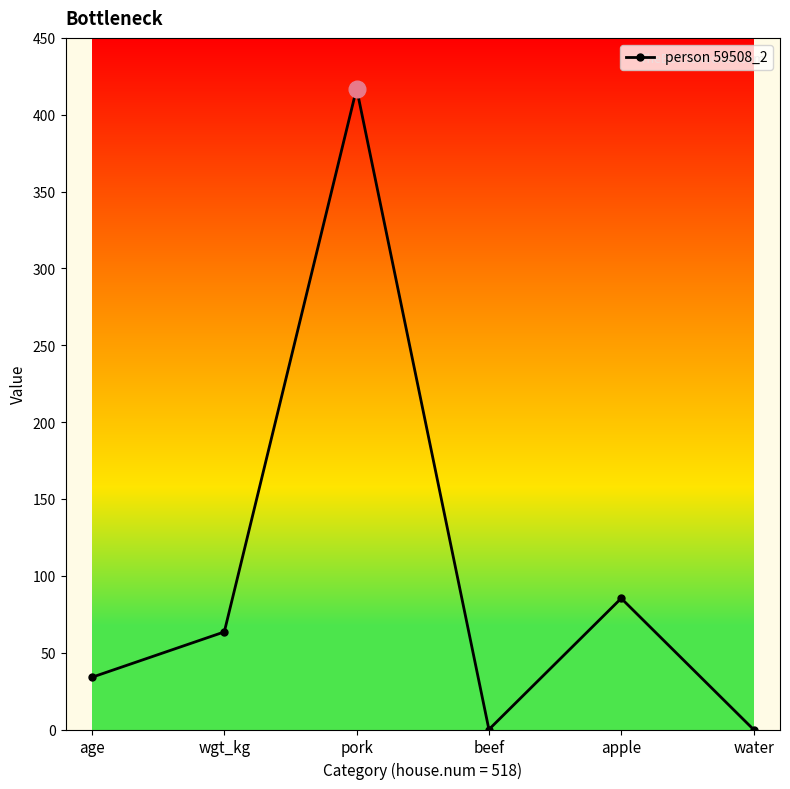

What is the sum of all values?

599.9